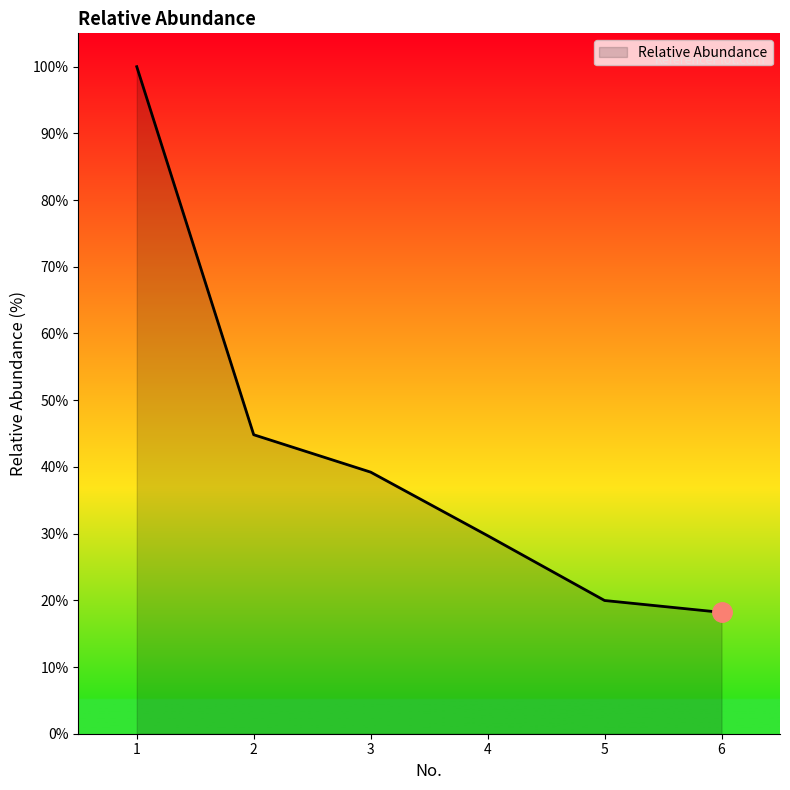

What is the difference between the maximum and minimum values?

81.8